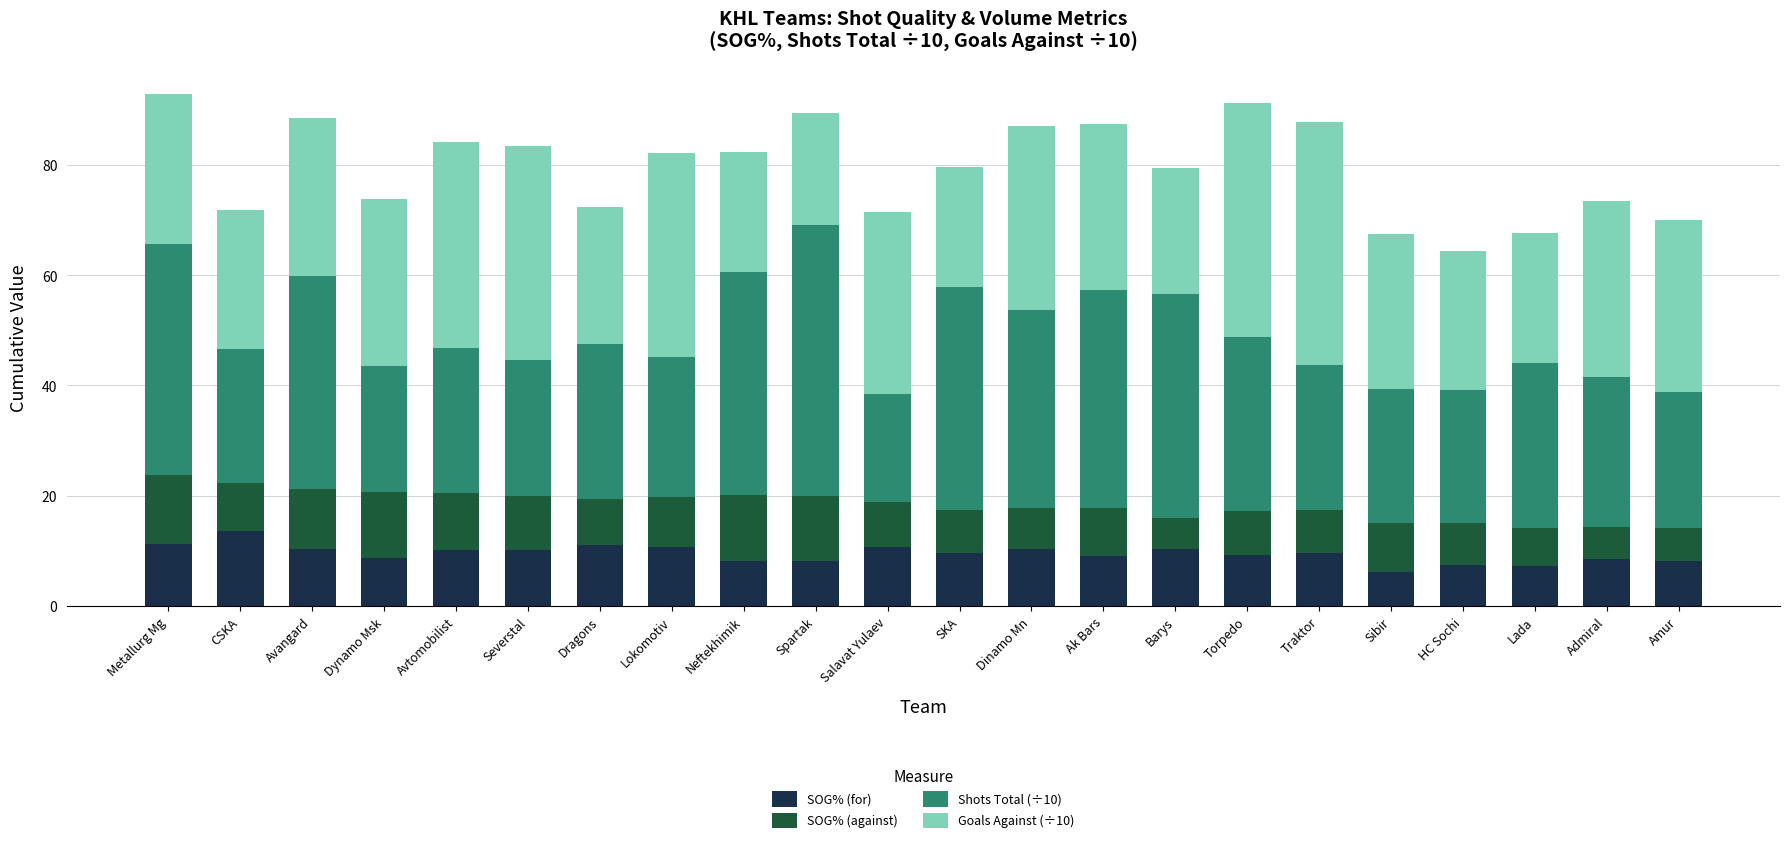

The value of SOG% (for) at Barys is 16.0. True or false?

False